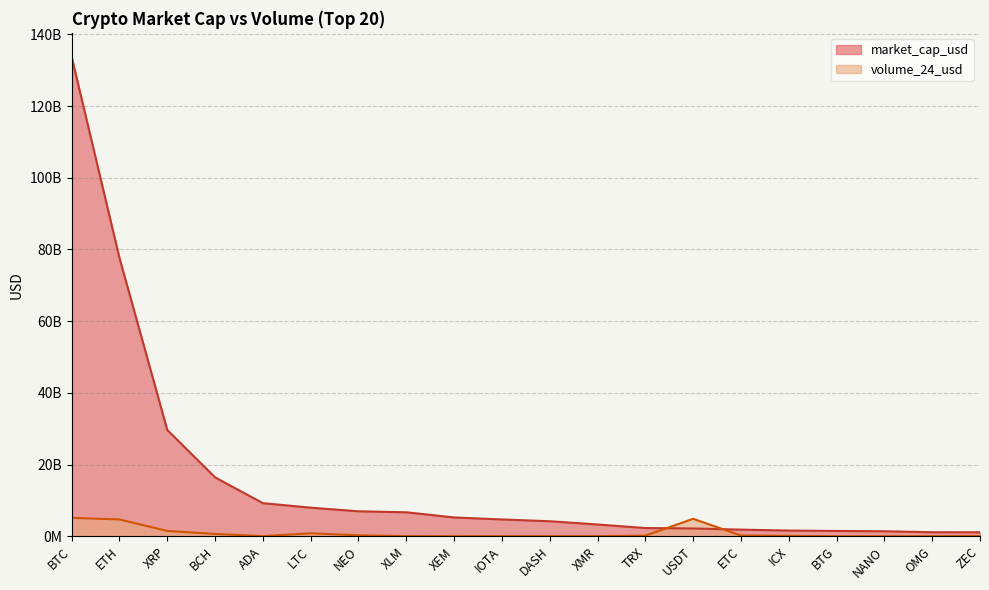

What position from the left is NANO?

18